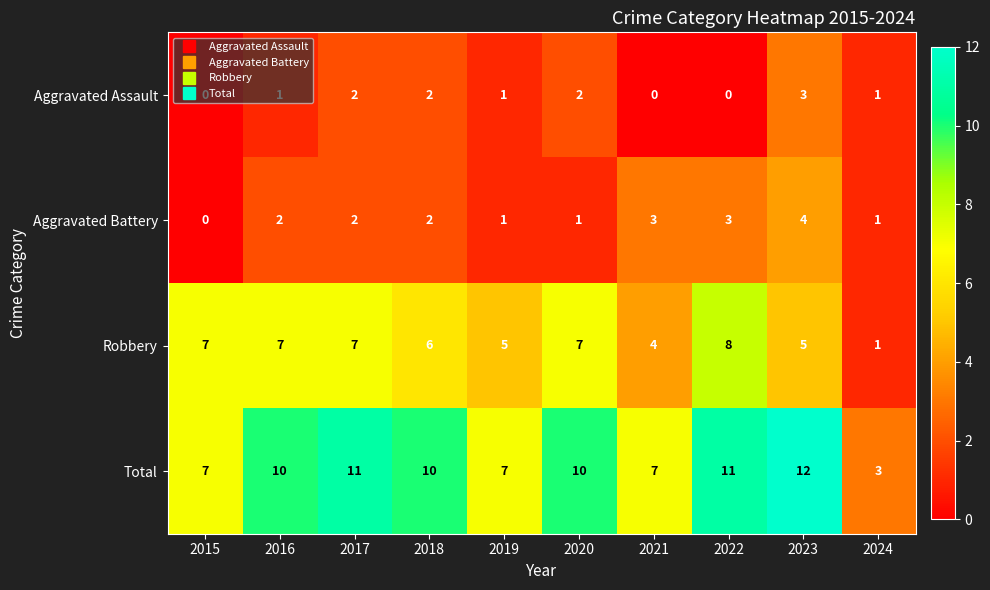

The Robbery series shows 5 at 2023. True or false?

True